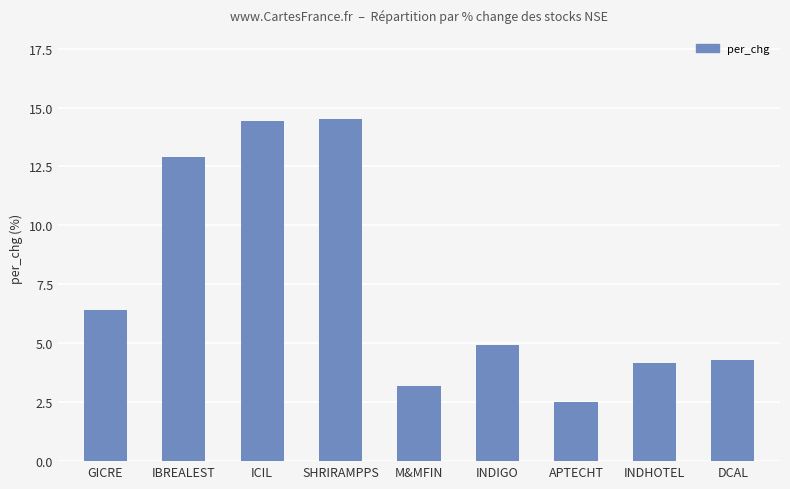

Where does the data first go above 4?

GICRE